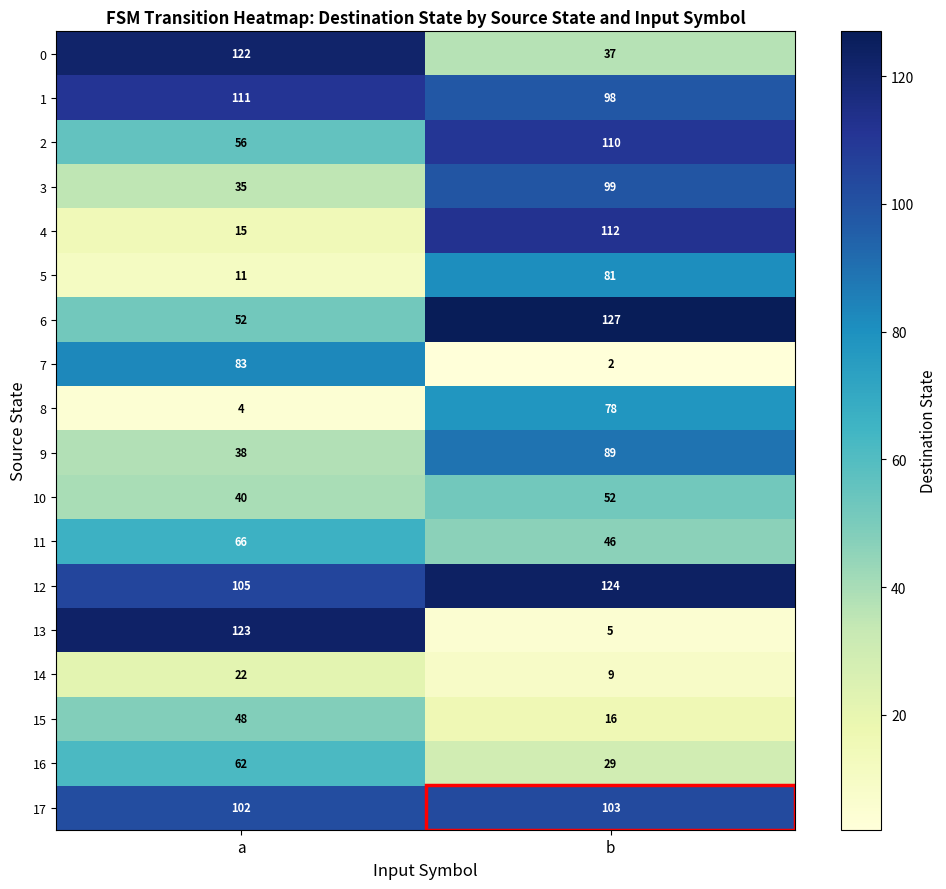

List the series in order of their peak value, lowest first.

14, 15, 10, 16, 11, 8, 5, 7, 9, 3, 17, 2, 1, 4, 0, 13, 12, 6